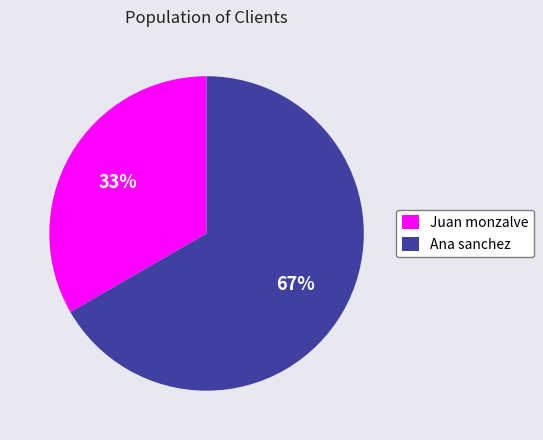

Combined, do Juan monzalve and Ana sanchez account for over 50%?

Yes